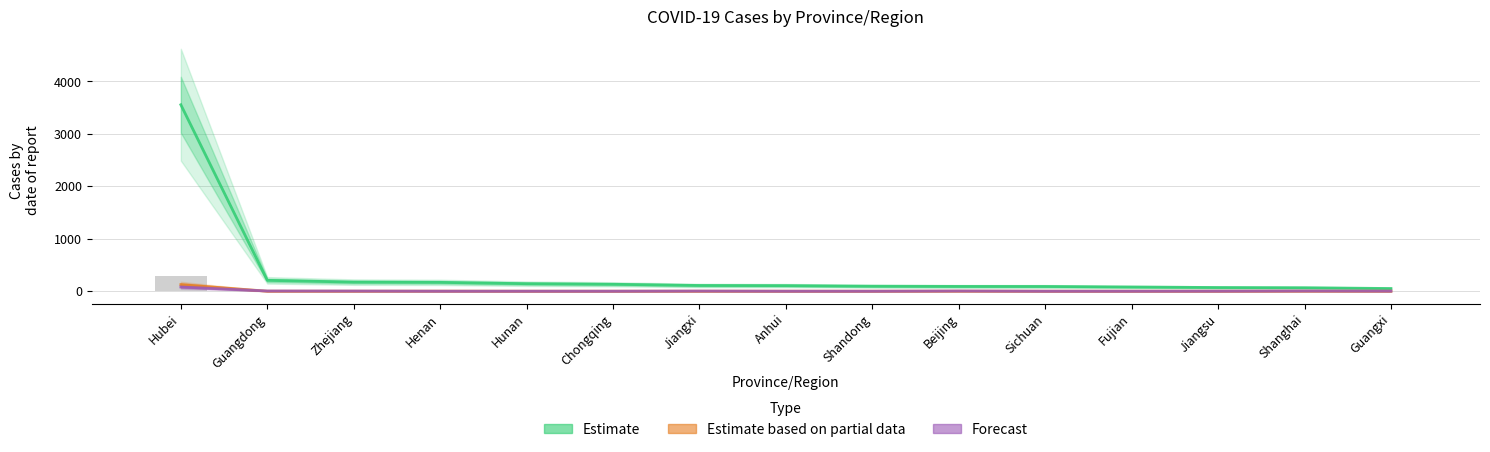

What is the total value across all series at Hubei?

3759